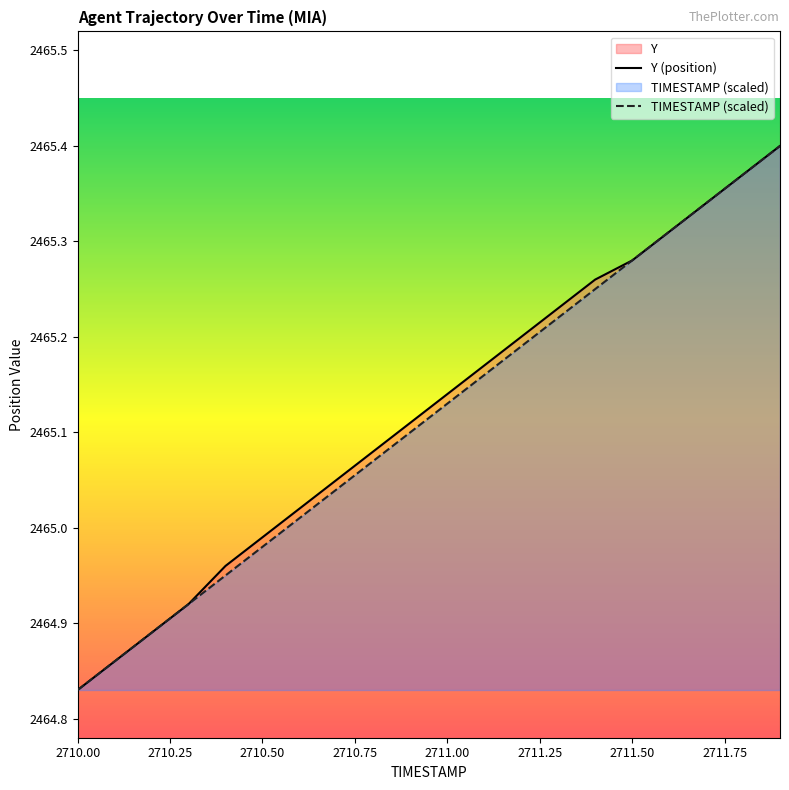

What is the total value across all series at 2710.00?

4929.7